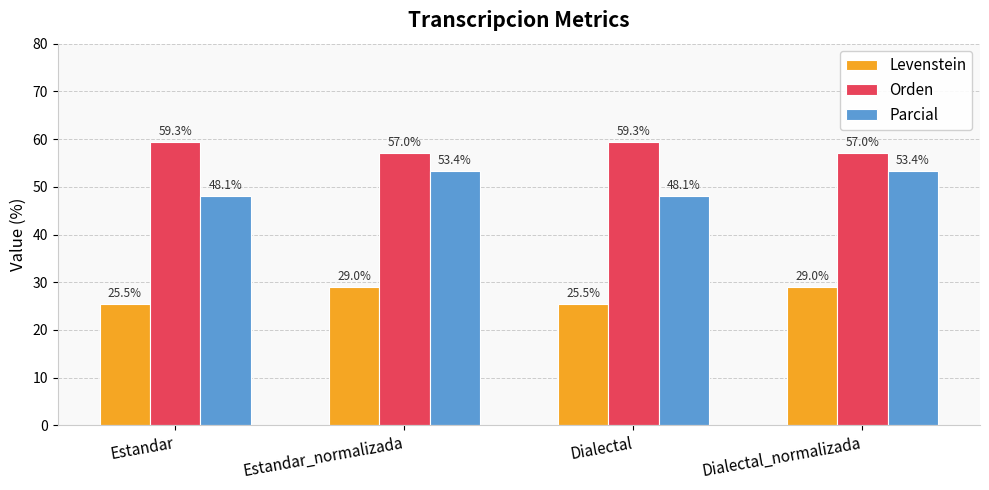

Read the Orden value at Dialectal.

59.3